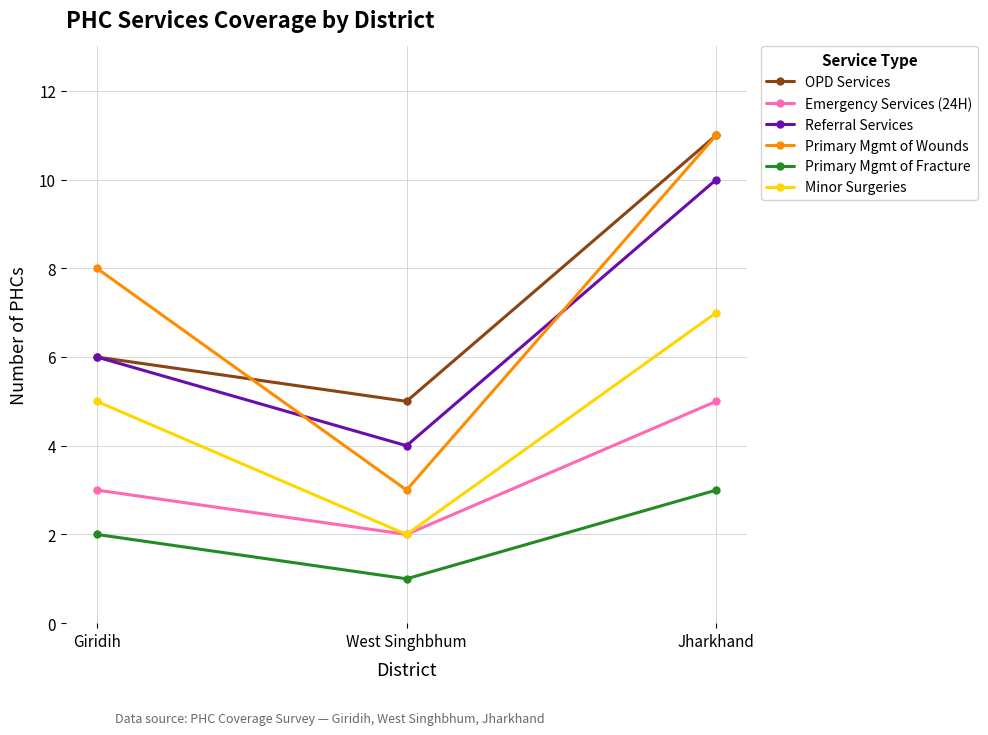

Which series has the widest spread of values?

Primary Mgmt of Wounds